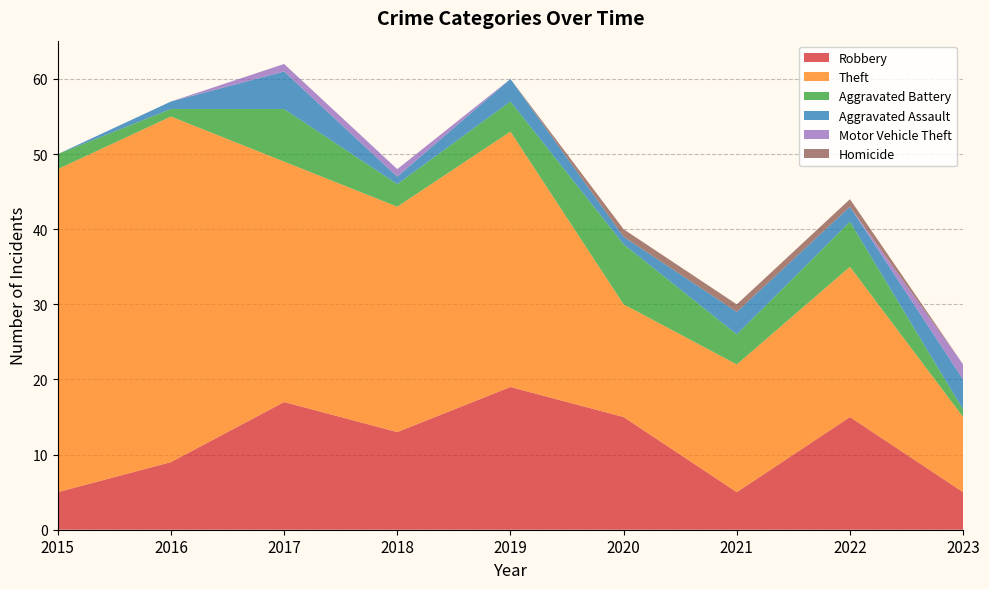

Reading left to right, list all the values displayed in this chart.

Robbery: 2015=5	2016=9	2017=17	2018=13	2019=19	2020=15	2021=5	2022=15	2023=5
Theft: 2015=43	2016=46	2017=32	2018=30	2019=34	2020=15	2021=17	2022=20	2023=10
Aggravated Battery: 2015=2	2016=1	2017=7	2018=3	2019=4	2020=8	2021=4	2022=6	2023=1
Aggravated Assault: 2015=0	2016=1	2017=5	2018=1	2019=3	2020=1	2021=3	2022=2	2023=4
Motor Vehicle Theft: 2015=0	2016=0	2017=1	2018=1	2019=0	2020=0	2021=0	2022=0	2023=2
Homicide: 2015=0	2016=0	2017=0	2018=0	2019=0	2020=1	2021=1	2022=1	2023=0